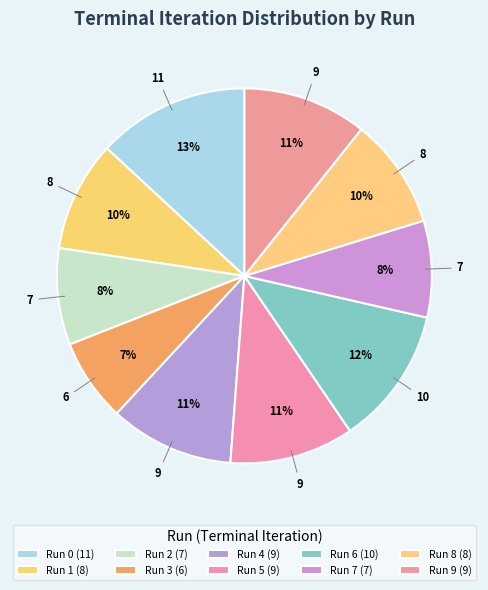

Is it true that Run 2 is 8% of the pie?

True